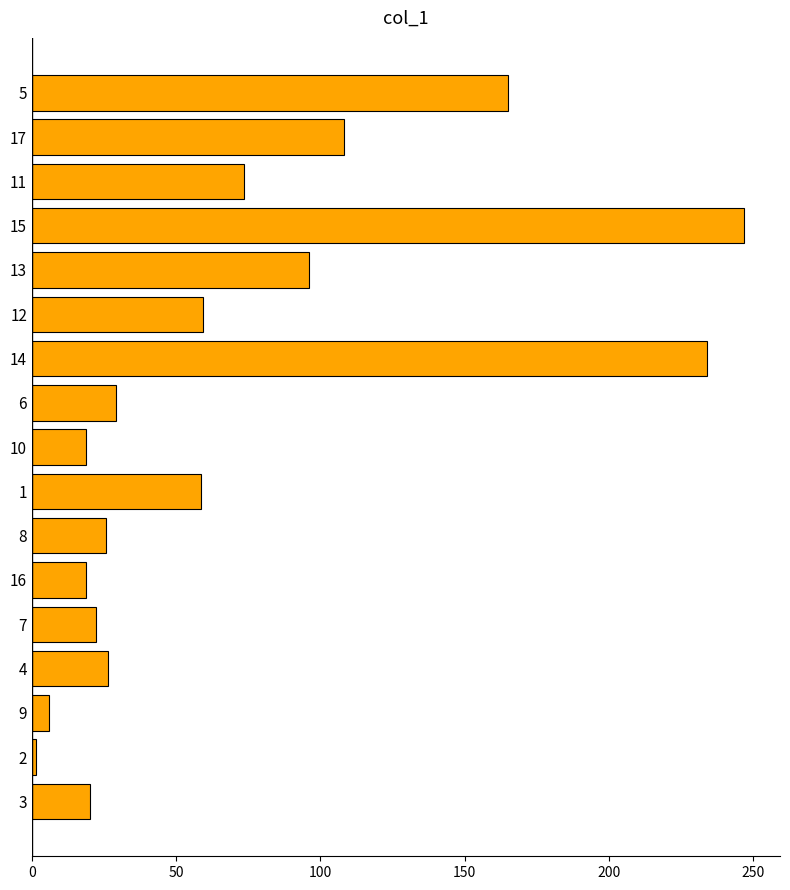

Read the value at 10.

18.9